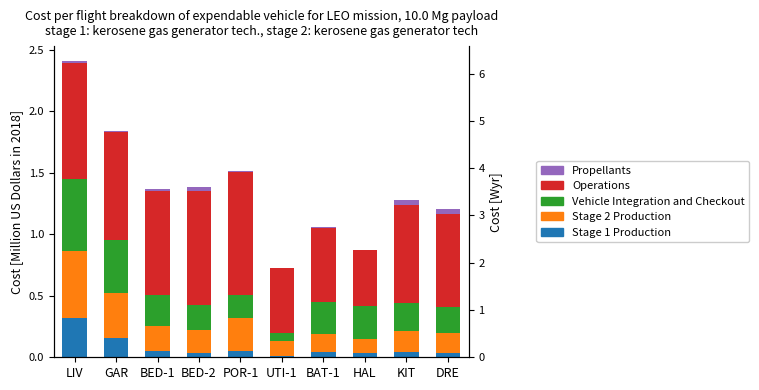

Reading right to left, transcribe all the data shown in this chart.

Stage 1 Production: 0.0	0.0	0.0	0.0	0.0	0.0	0.0	0.1	0.2	0.3
Stage 2 Production: 0.2	0.2	0.1	0.2	0.1	0.3	0.2	0.2	0.4	0.5
Vehicle Integration and Checkout: 0.2	0.2	0.3	0.3	0.1	0.2	0.2	0.3	0.4	0.6
Operations: 0.8	0.8	0.5	0.6	0.5	1.0	0.9	0.8	0.9	0.9
Propellants: 0.0	0.0	0.0	0.0	0.0	0.0	0.0	0.0	0.0	0.0